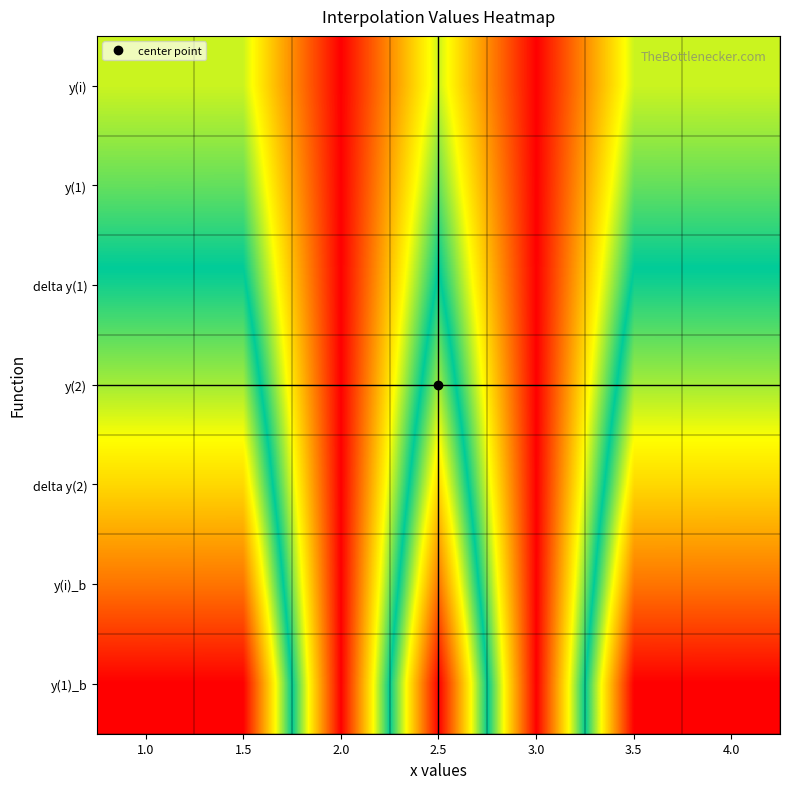

Which series has the largest range (max minus min)?

y(1)_b